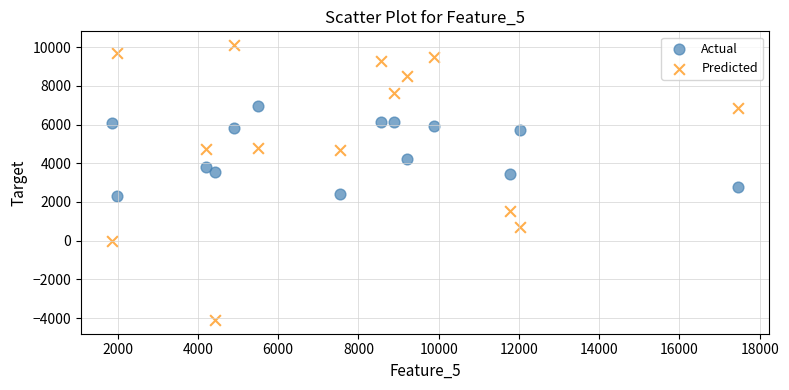

Which series contains the lowest Y value?

Predicted